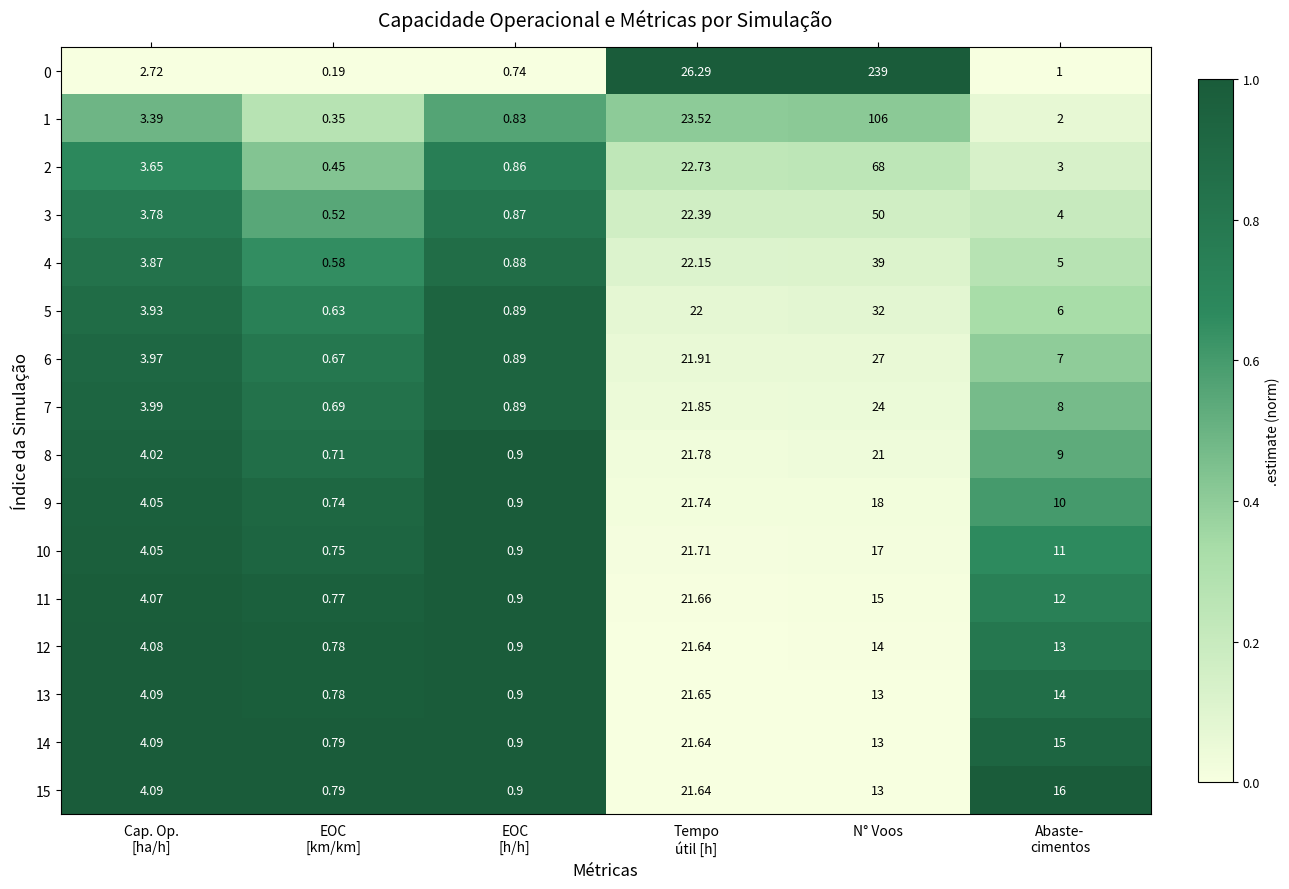

How many series are shown in this chart?

16